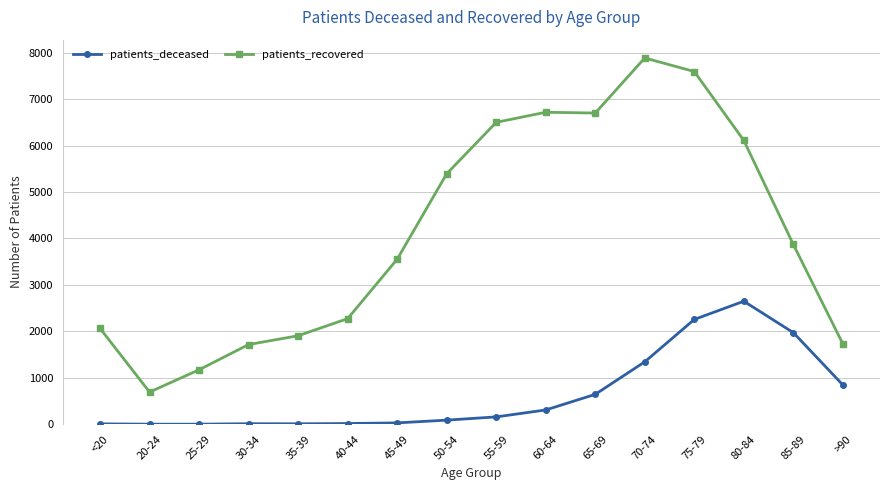

At how many categories does at least one series exceed 1473?

14